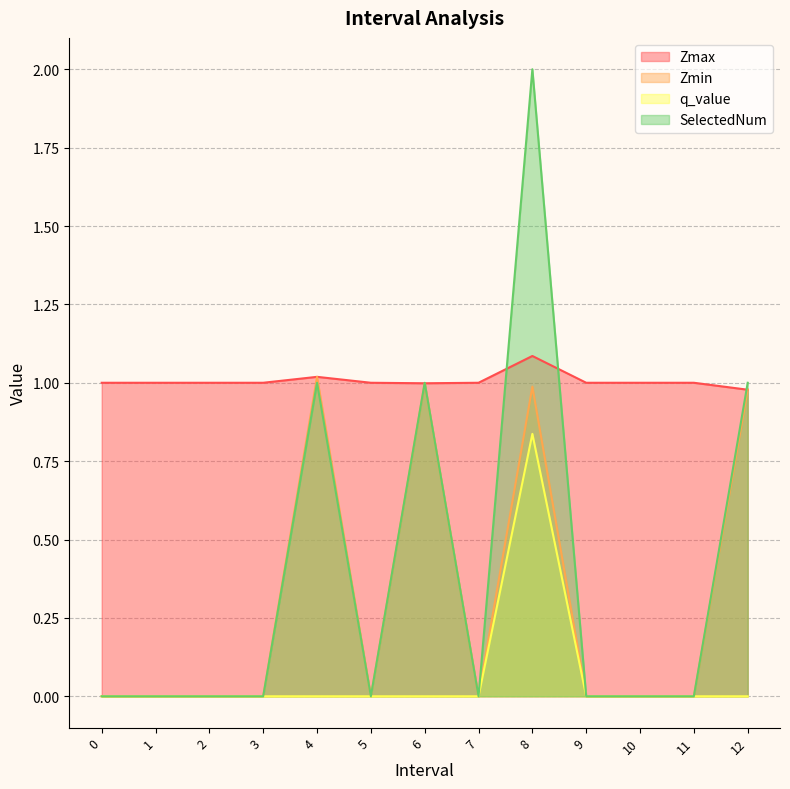

The value of Zmax at 10 is 1.0. True or false?

True